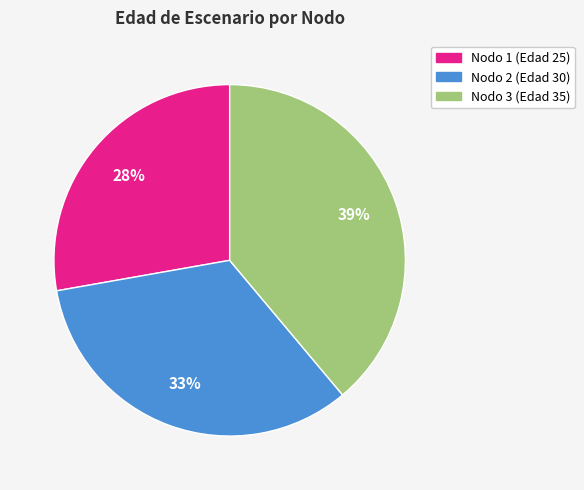

To the nearest percent, what is the difference between the largest and smallest slice percentages?

11%